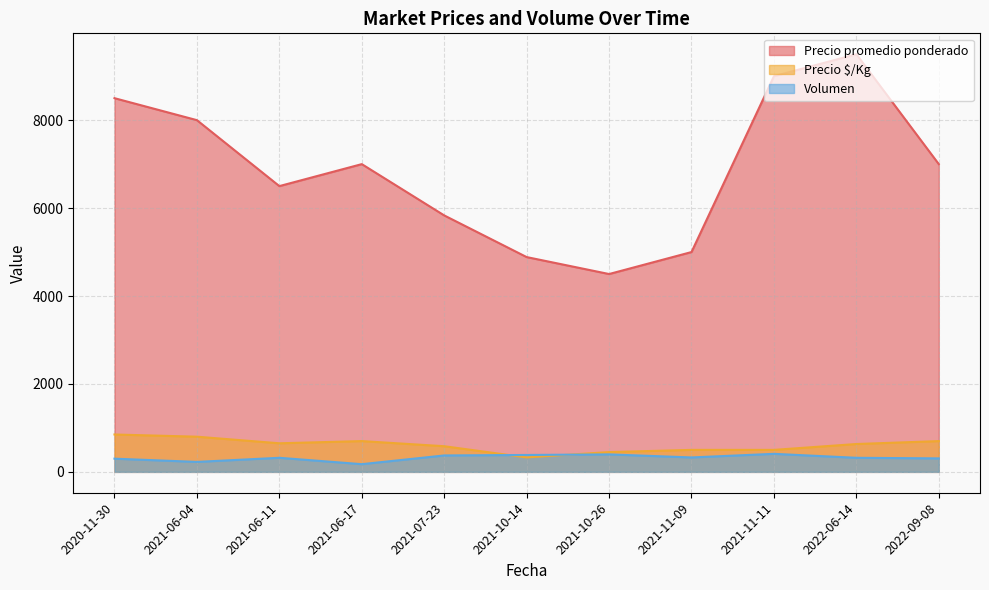

What is the difference between the Precio $/Kg values at 2022-09-08 and 2021-11-09?

200.0